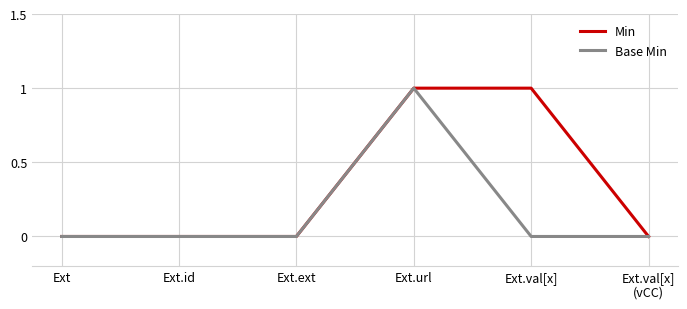

List the series in order of their overall mean, highest first.

Min, Base Min